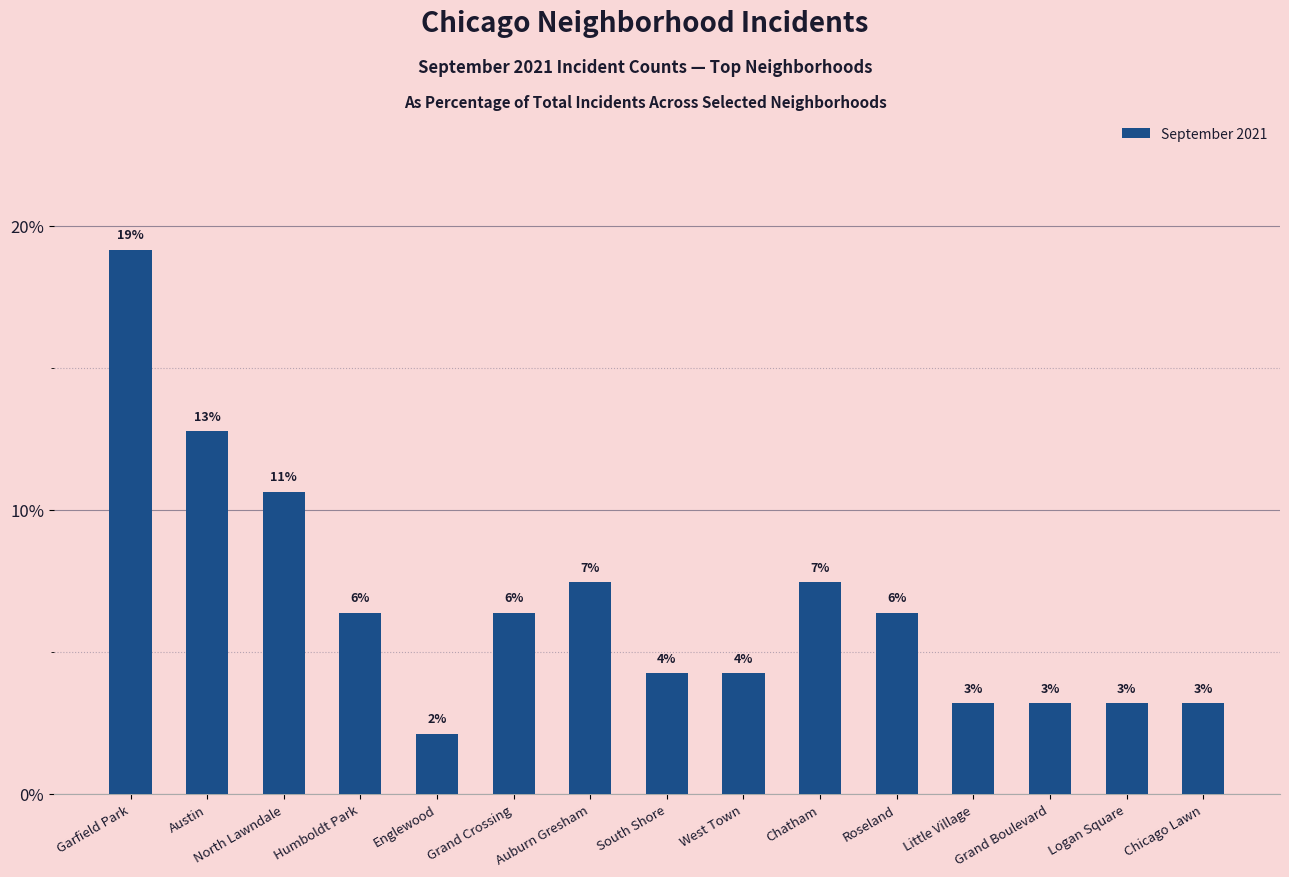

Does the chart contain any negative values?

No